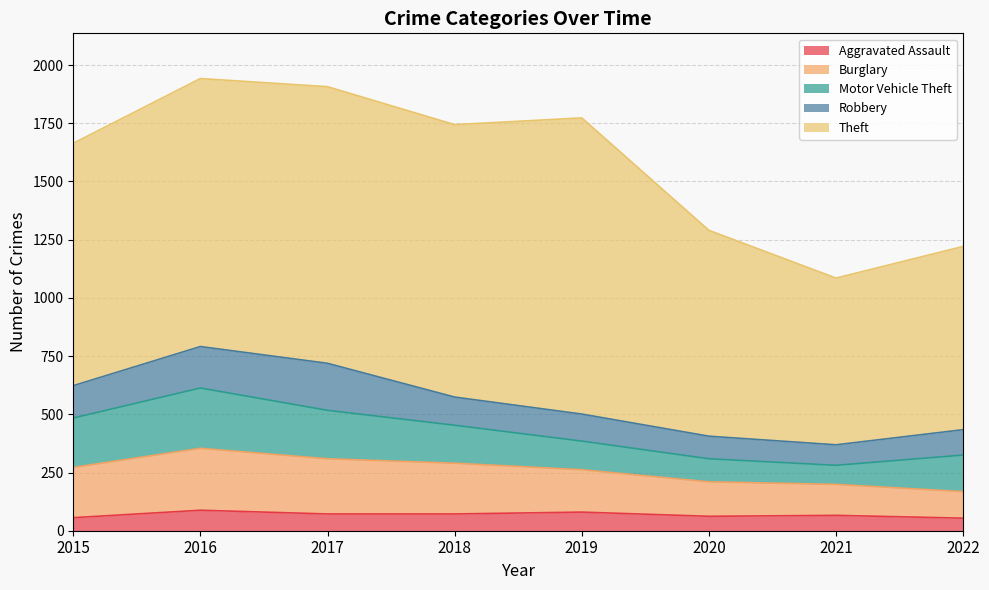

At which label is Aggravated Assault closest to 71?

2017